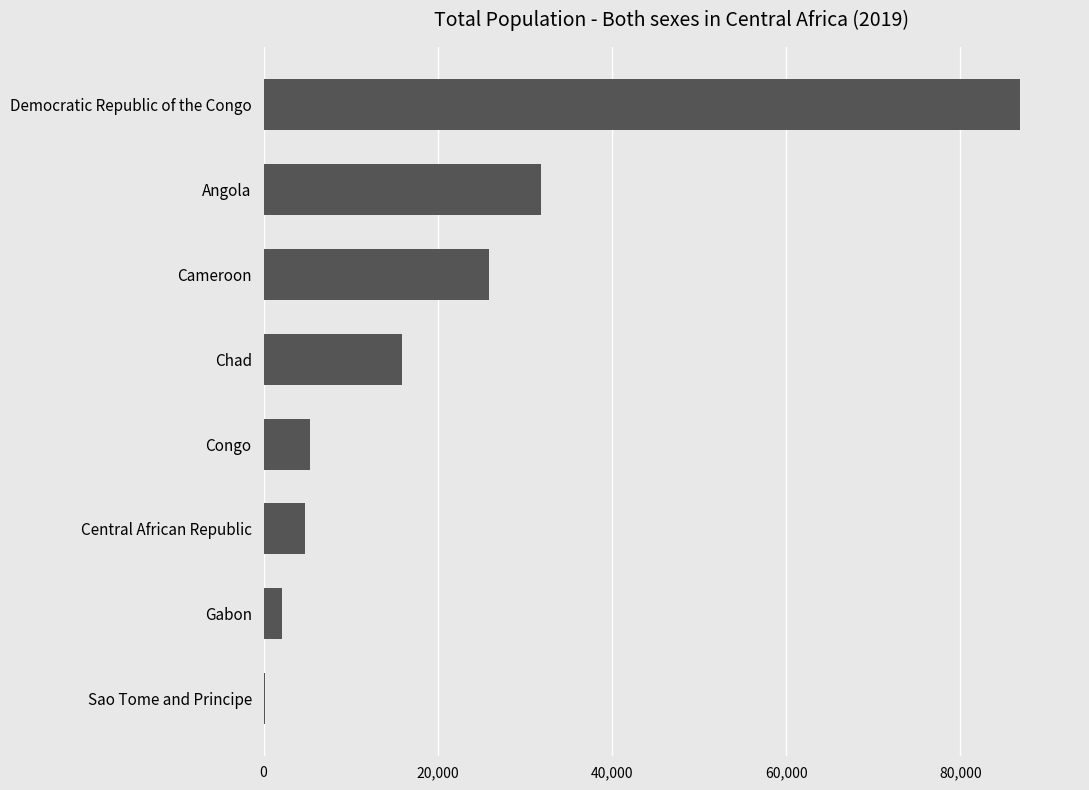

Reading top to bottom, list all the values displayed in this chart.

Democratic Republic of the Congo=86790.6	Angola=31825.3	Cameroon=25876.4	Chad=15946.9	Congo=5380.5	Central African Republic=4745.2	Gabon=2172.6	Sao Tome and Principe=215.1